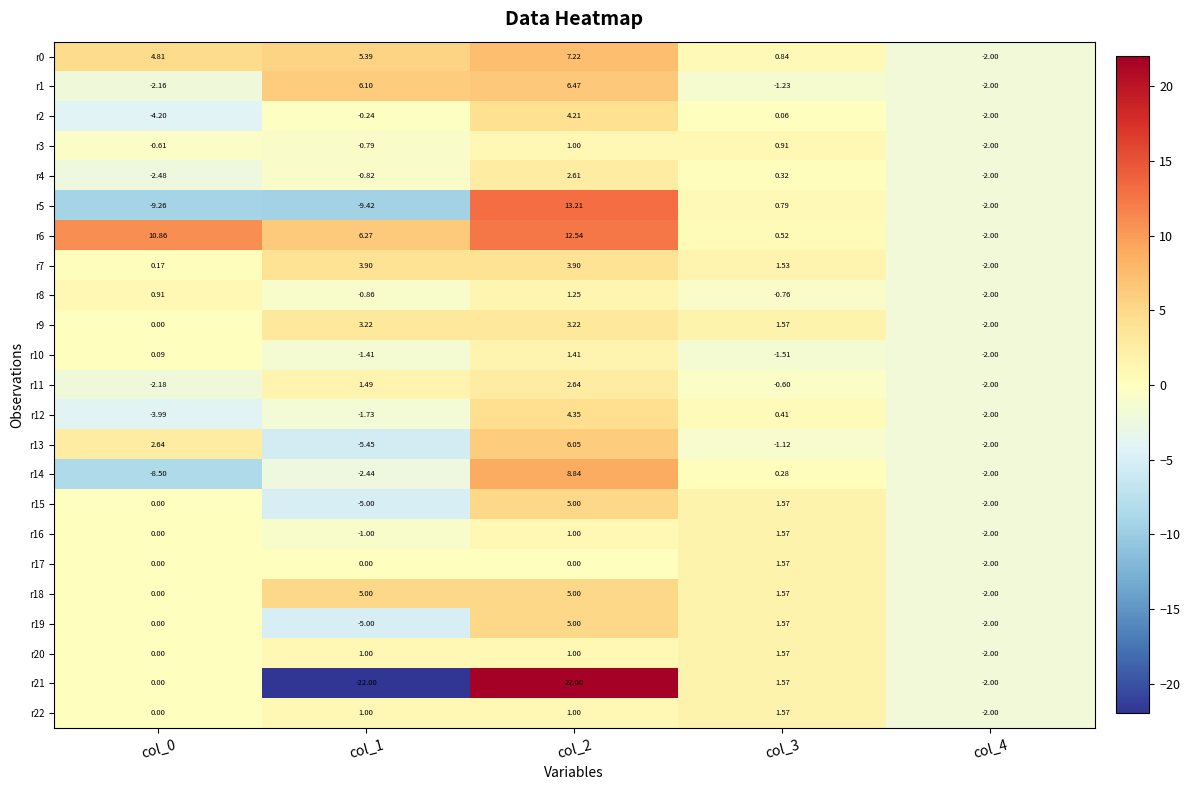

Is the value of r9 at col_1 greater than the value of r17 at col_0?

Yes